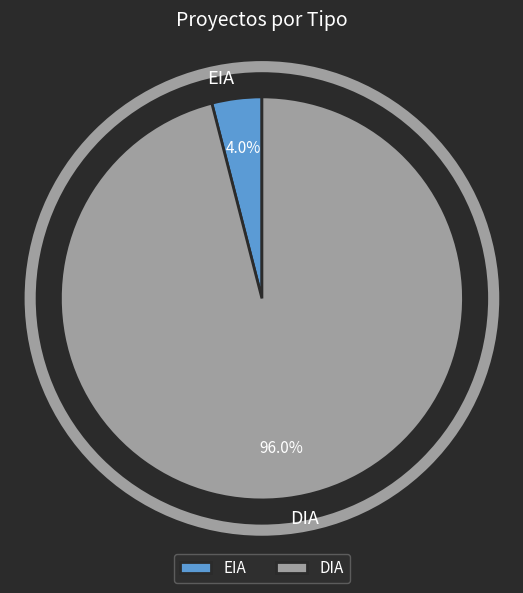

How many slices are in this pie chart?

2